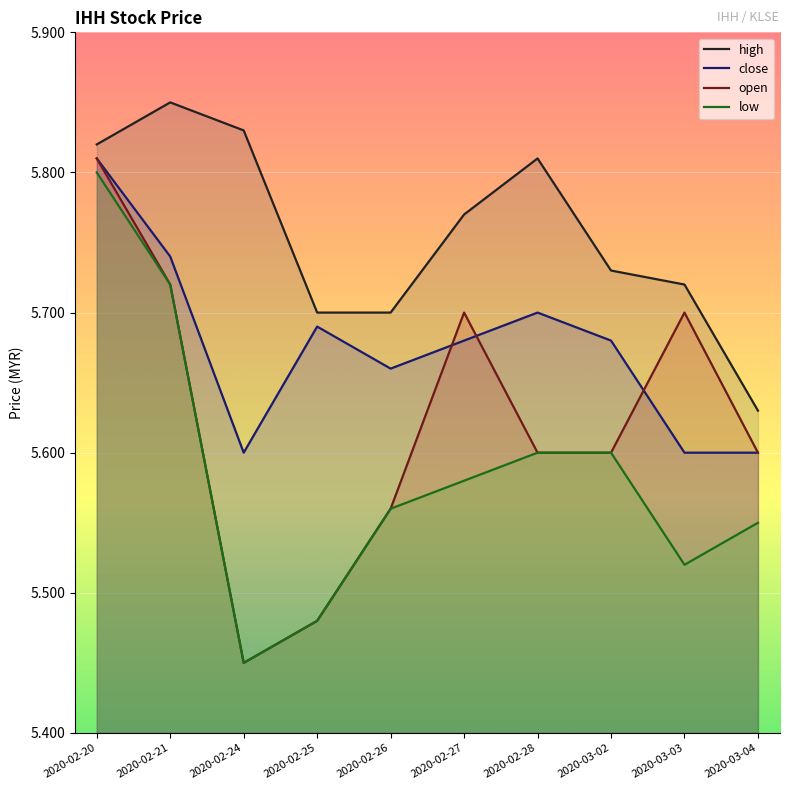

Rank the series by their average value, from lowest to highest.

low, open, close, high